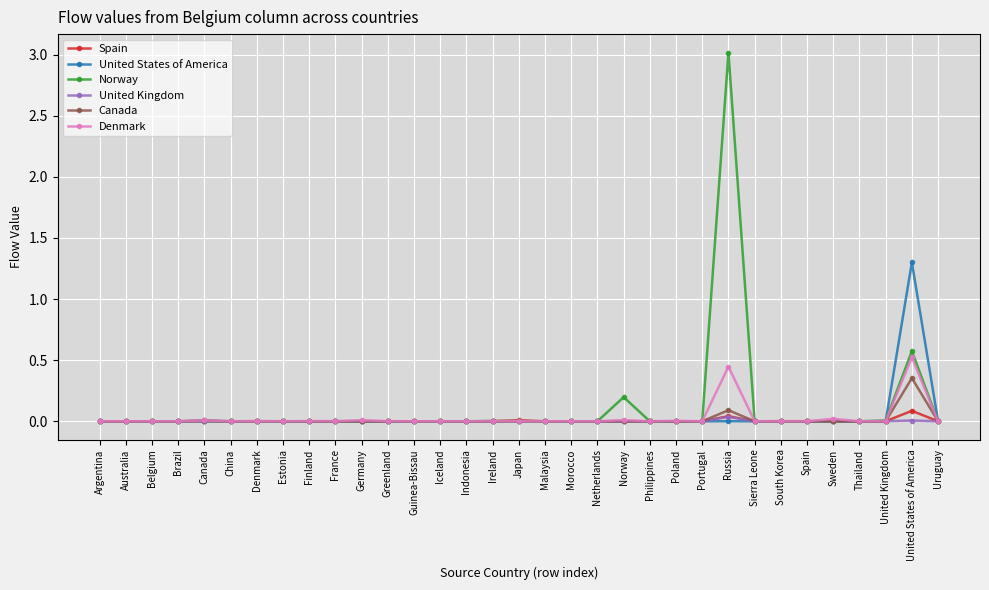

What is the sum of all Norway values?

3.8